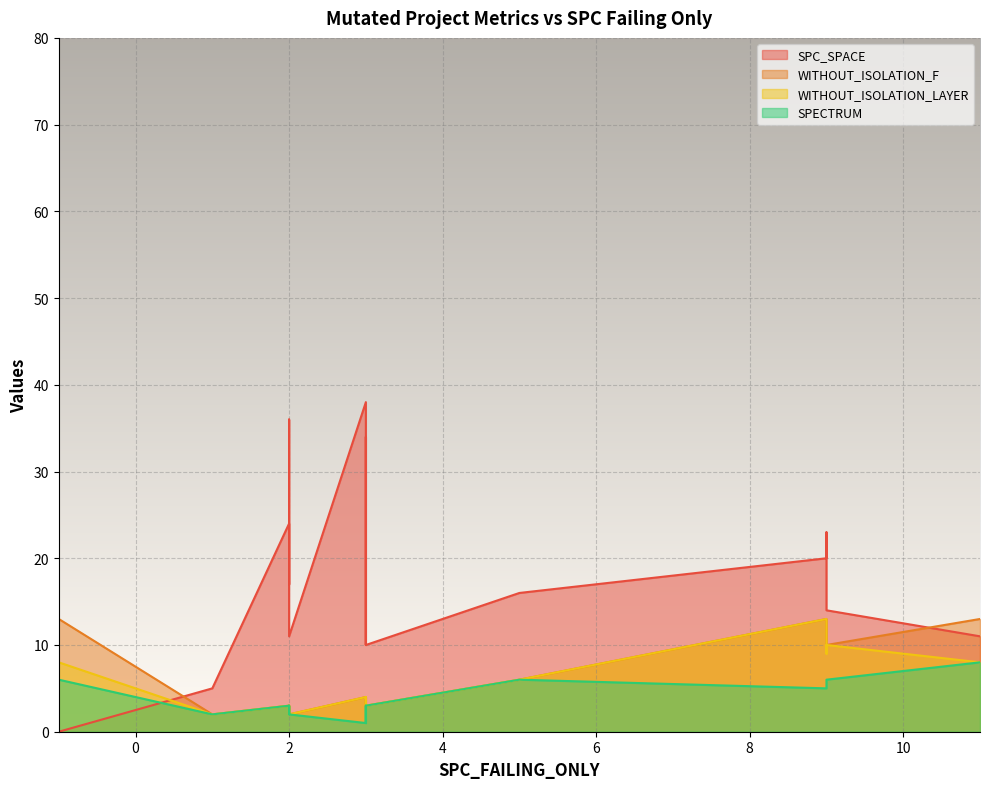

What is the greatest value displayed?

38